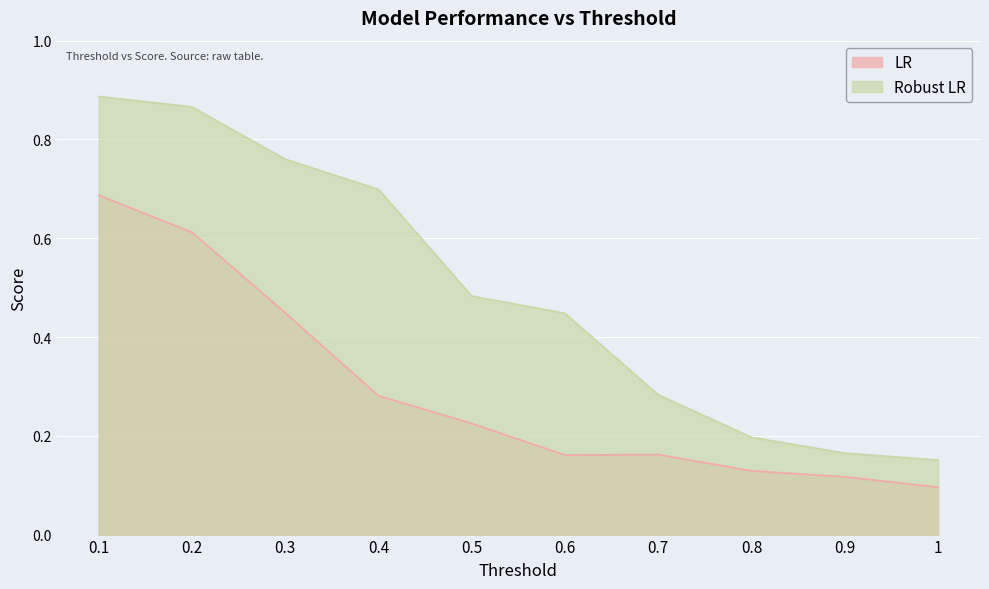

What is the minimum value for Robust LR?

0.2